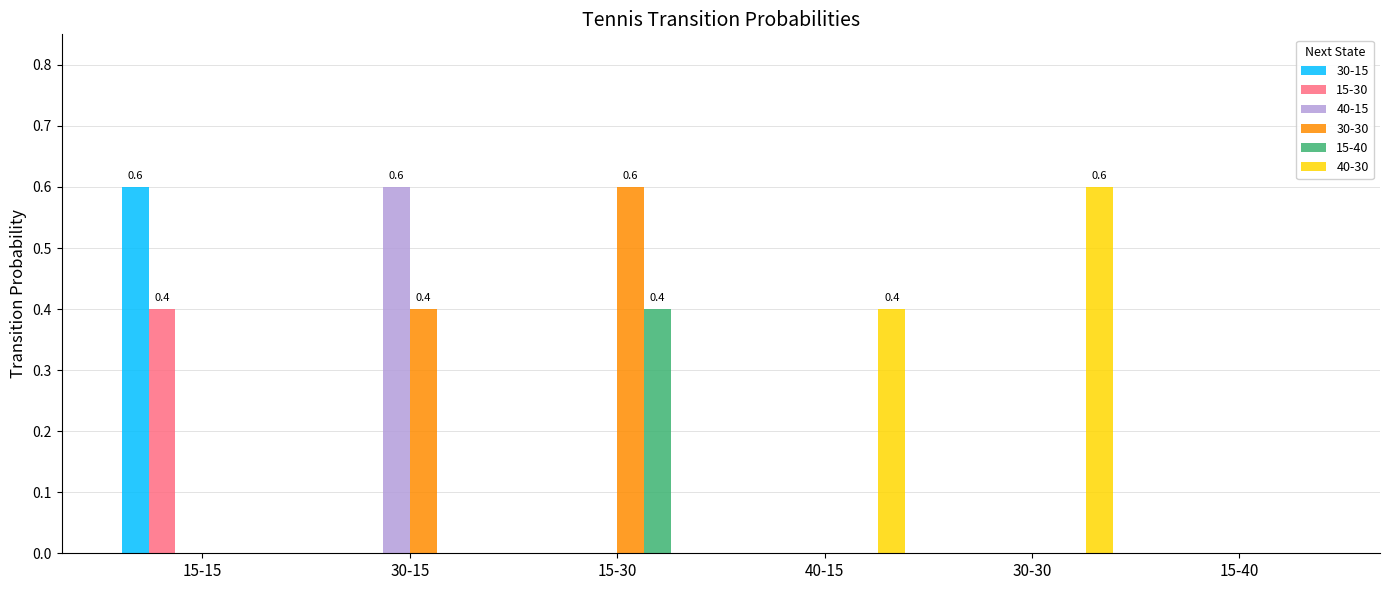

Between 30-15 and 15-40, which series saw the biggest shift?

40-15